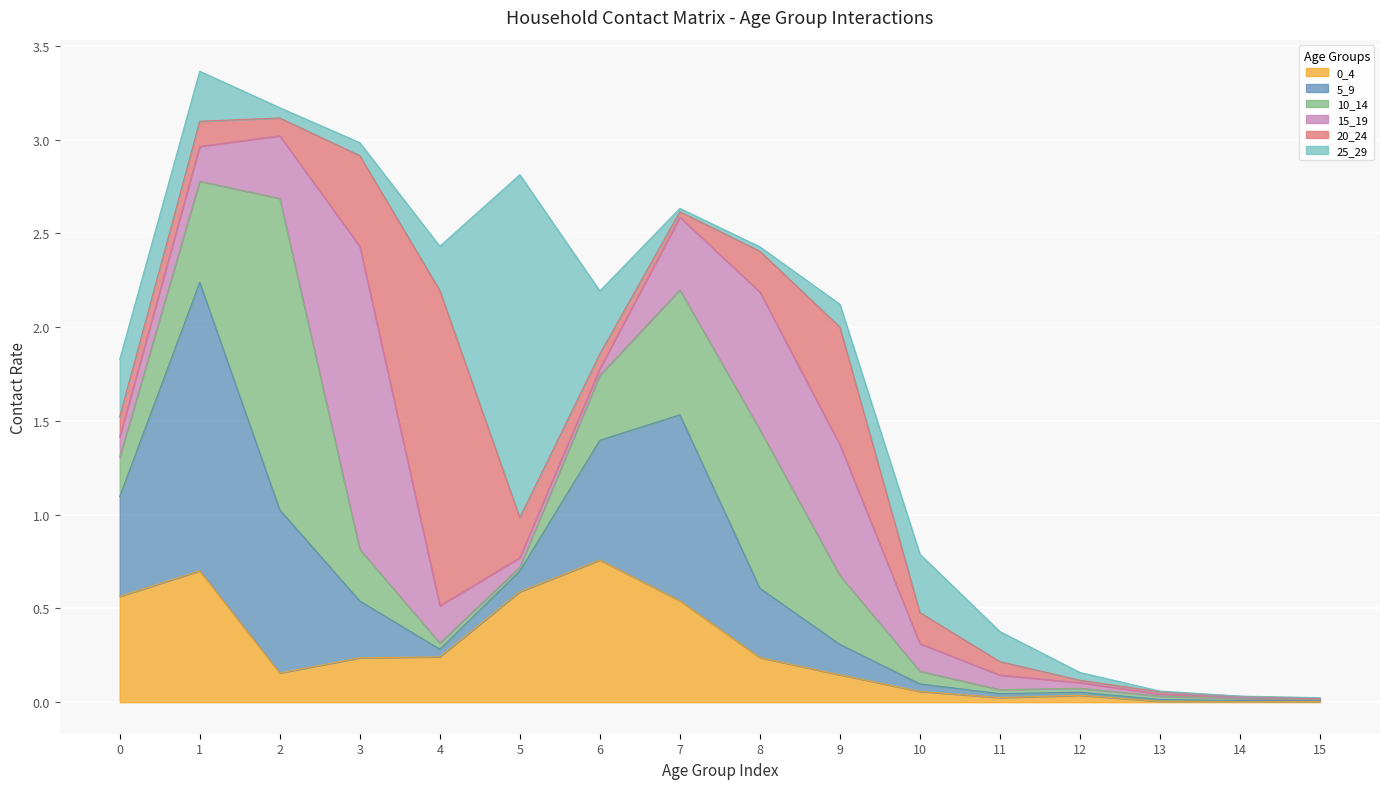

The 10_14 series shows 0.3 at 3. True or false?

True